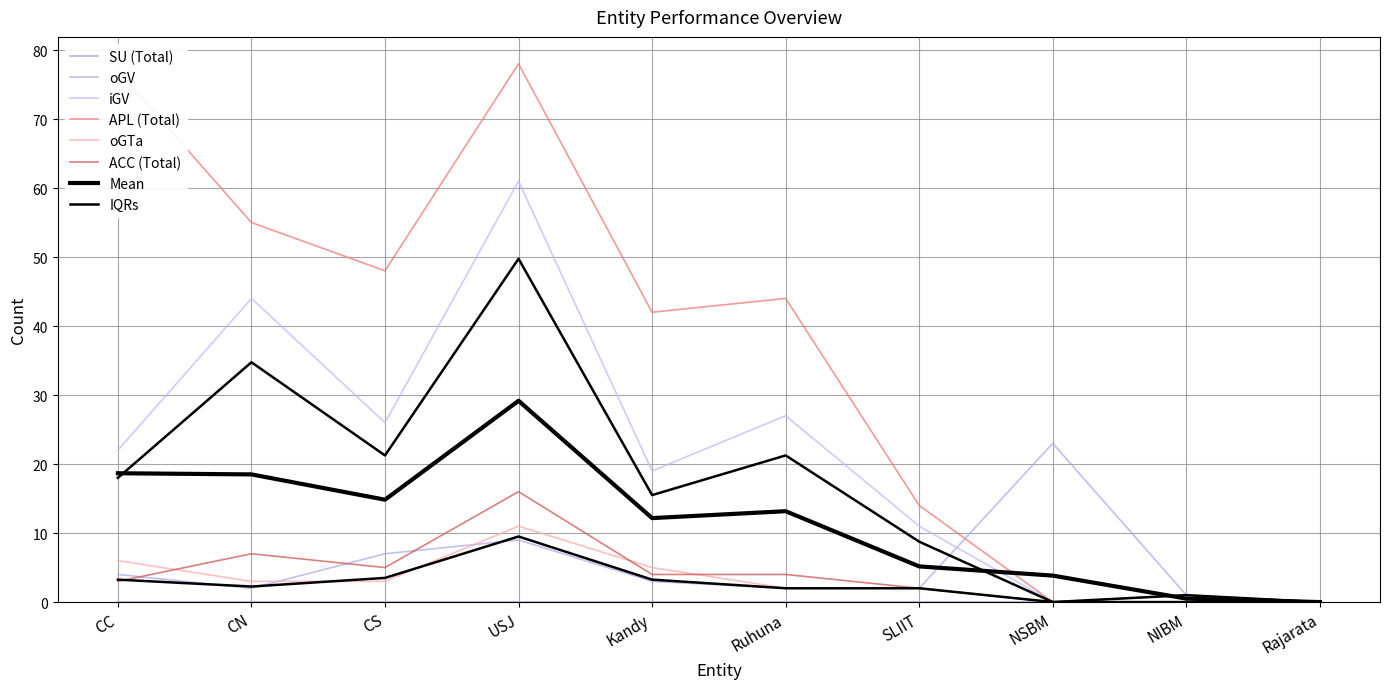

How many values in the ACC (Total) series exceed 4?

3